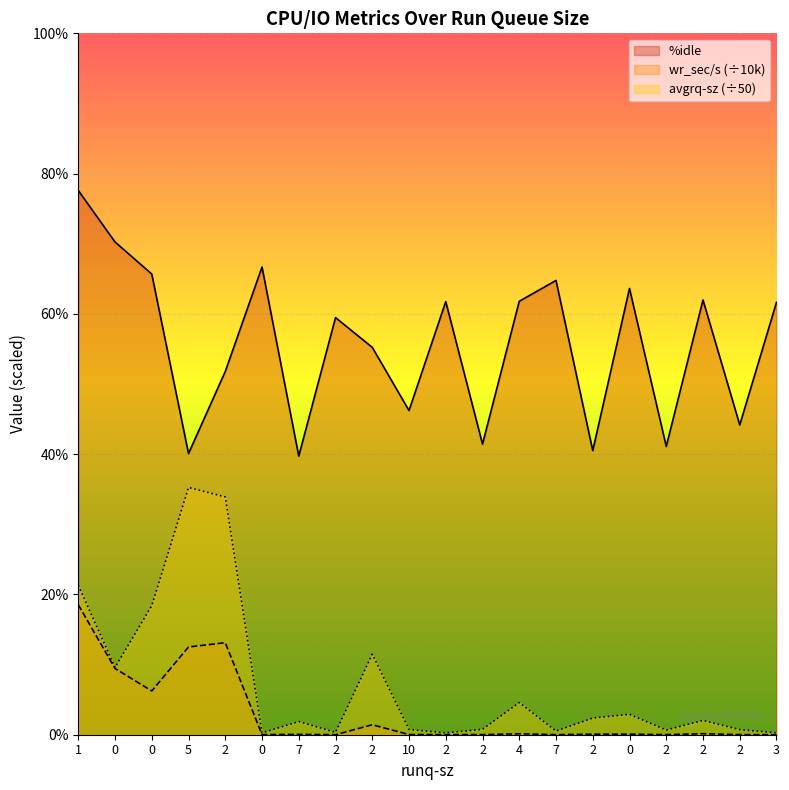

Which series has the largest total across all categories?

%idle